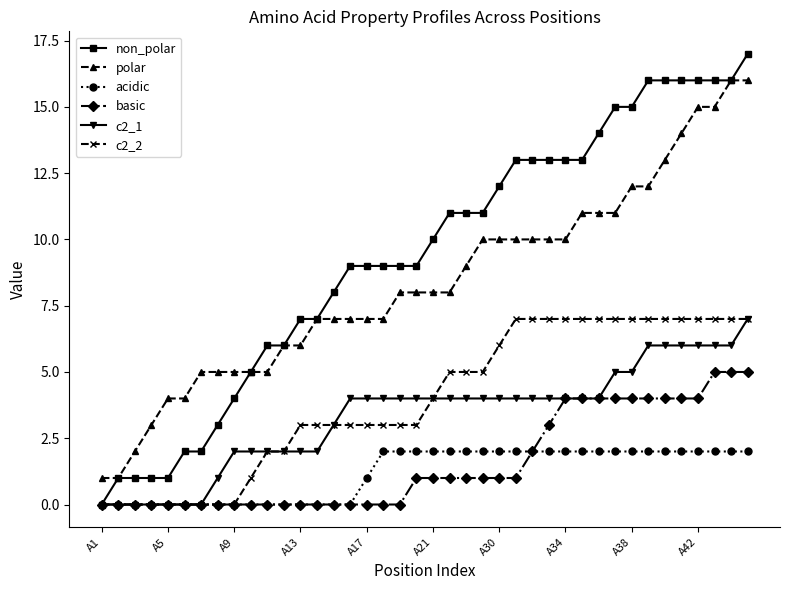

What are all the series names shown in the legend?

non_polar, polar, acidic, basic, c2_1, c2_2